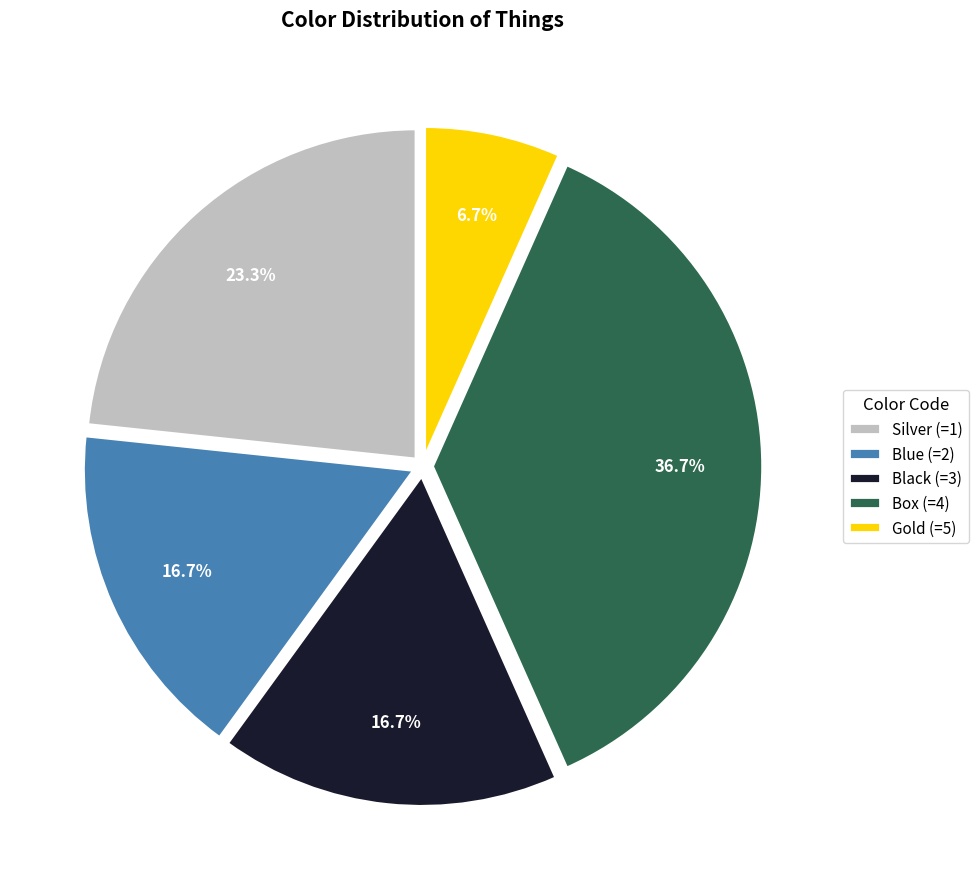

Which slice is the smallest?

Gold (=5)